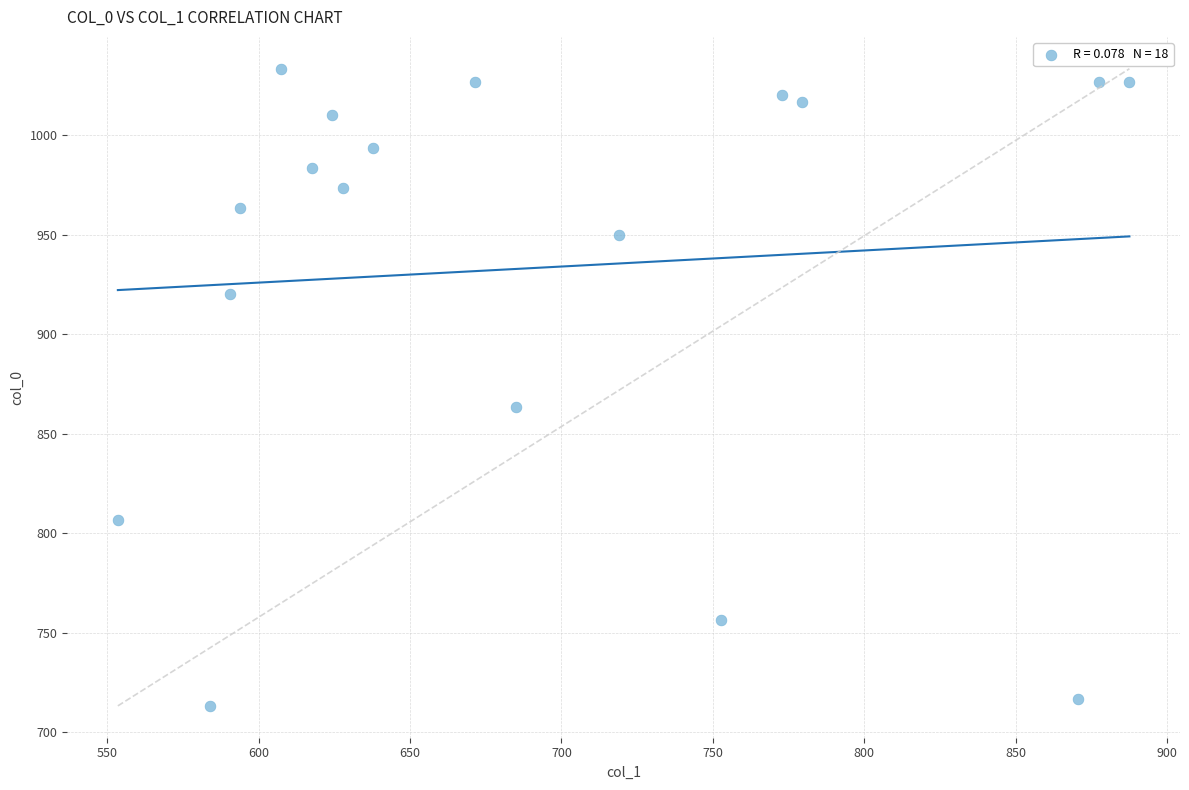

What is the range of Y values (max minus min)?

320.0